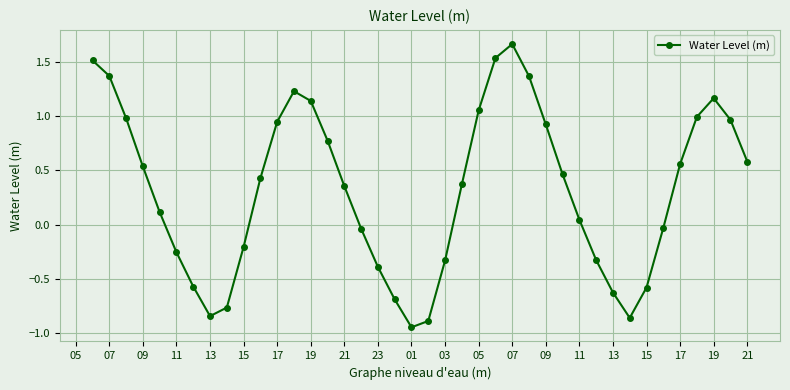

True or false: the data has more than 2 interior local peaks.

True